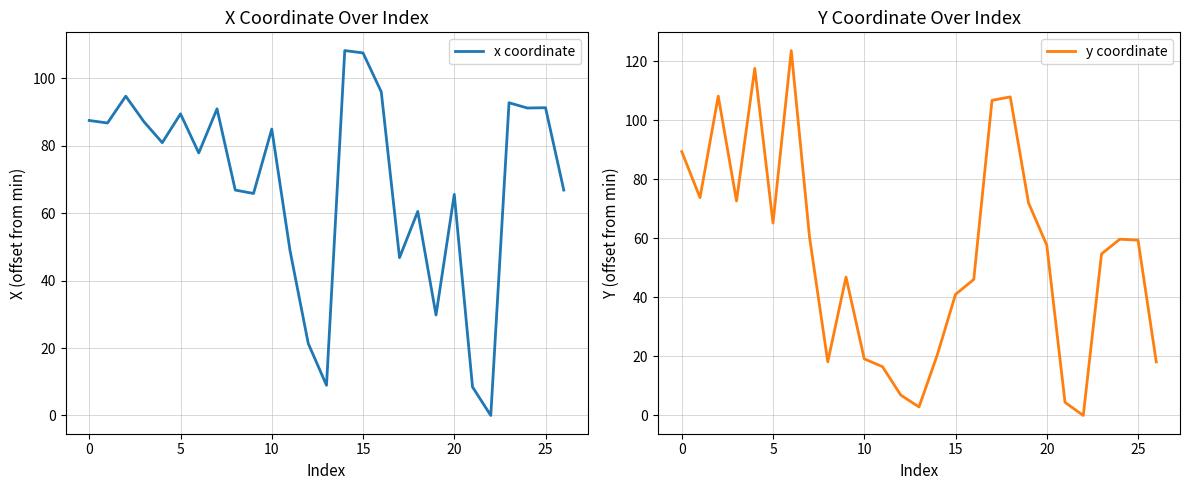

What is the difference between the maximum and minimum values in the y coordinate series?

123.5